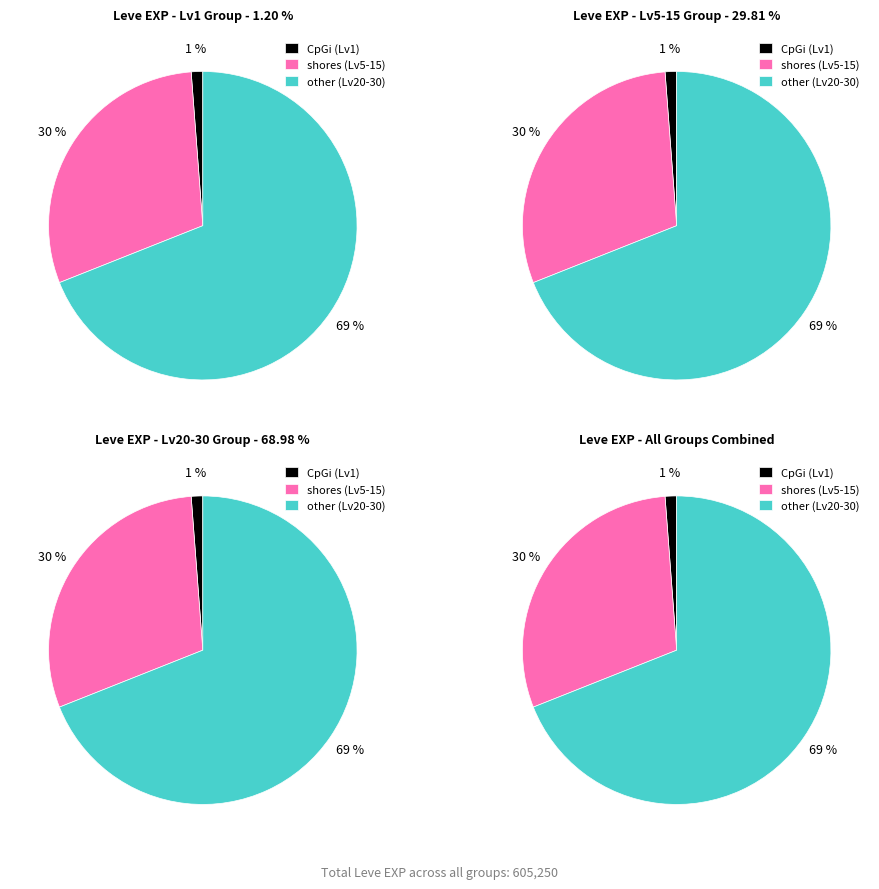

What is the change in value from 15 to 25?

+4730